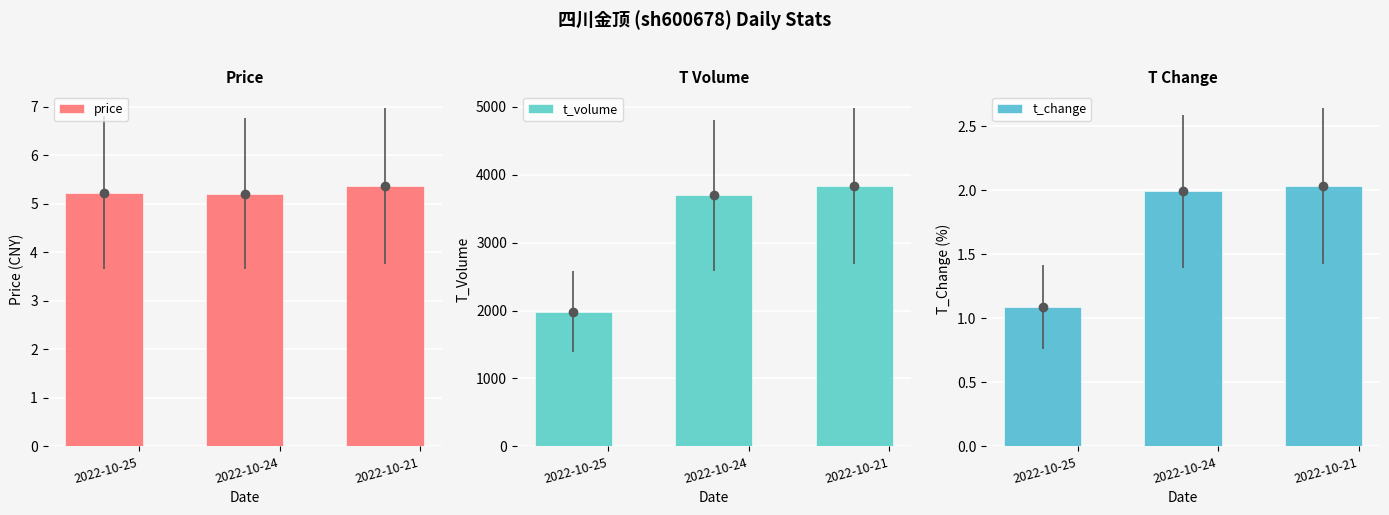

The value of price at 2022-10-25 is 5.2. True or false?

True